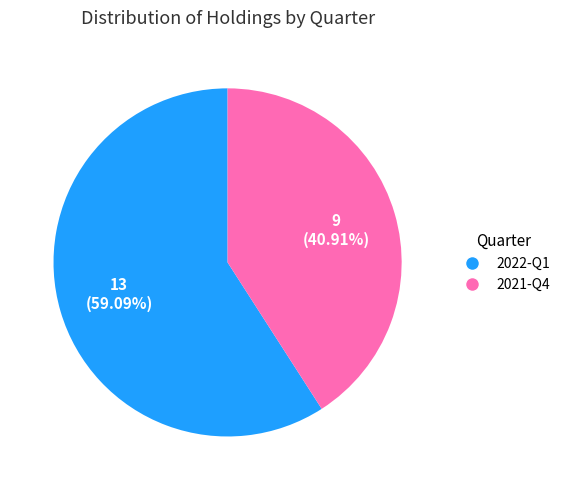

Count the number of slices in the pie.

2